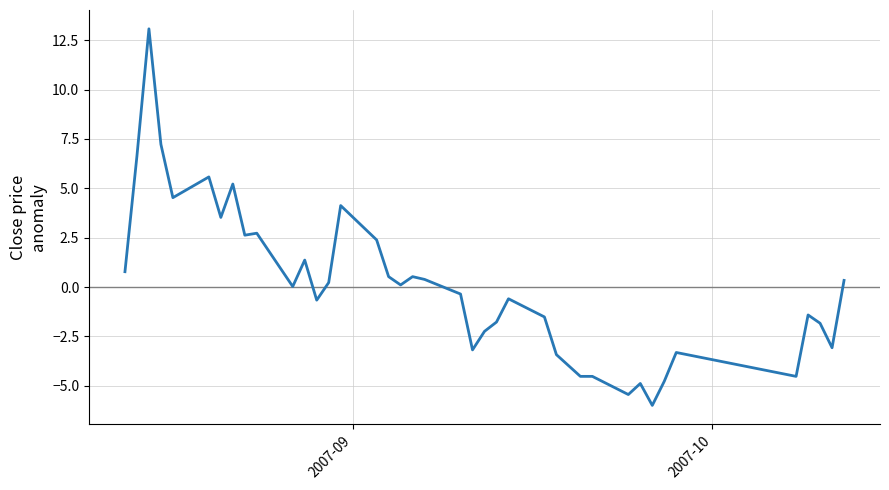

What is the minimum value shown in the chart?

-6.0